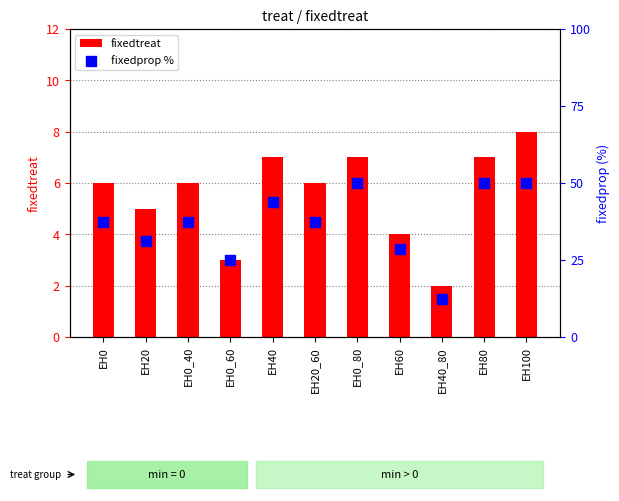

At how many categories does at least one series exceed 36?

7